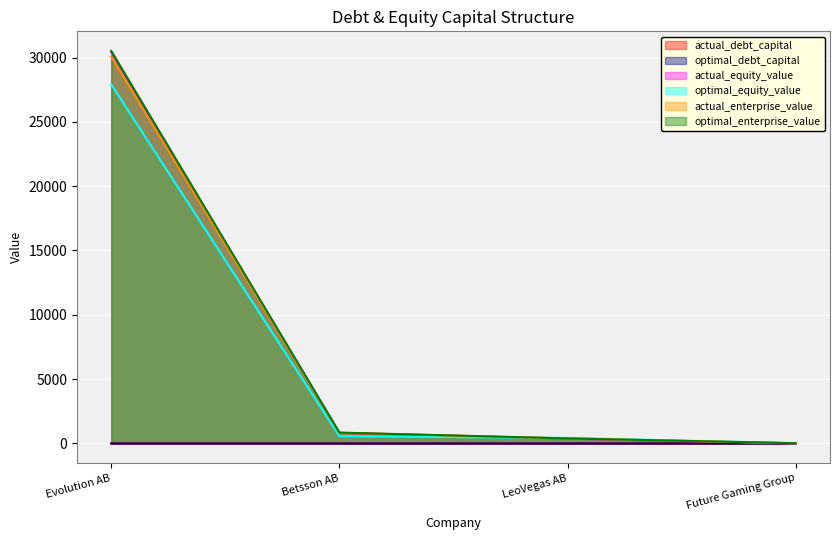

What is the value of the optimal_debt_capital point at the 1st from the left?

0.1